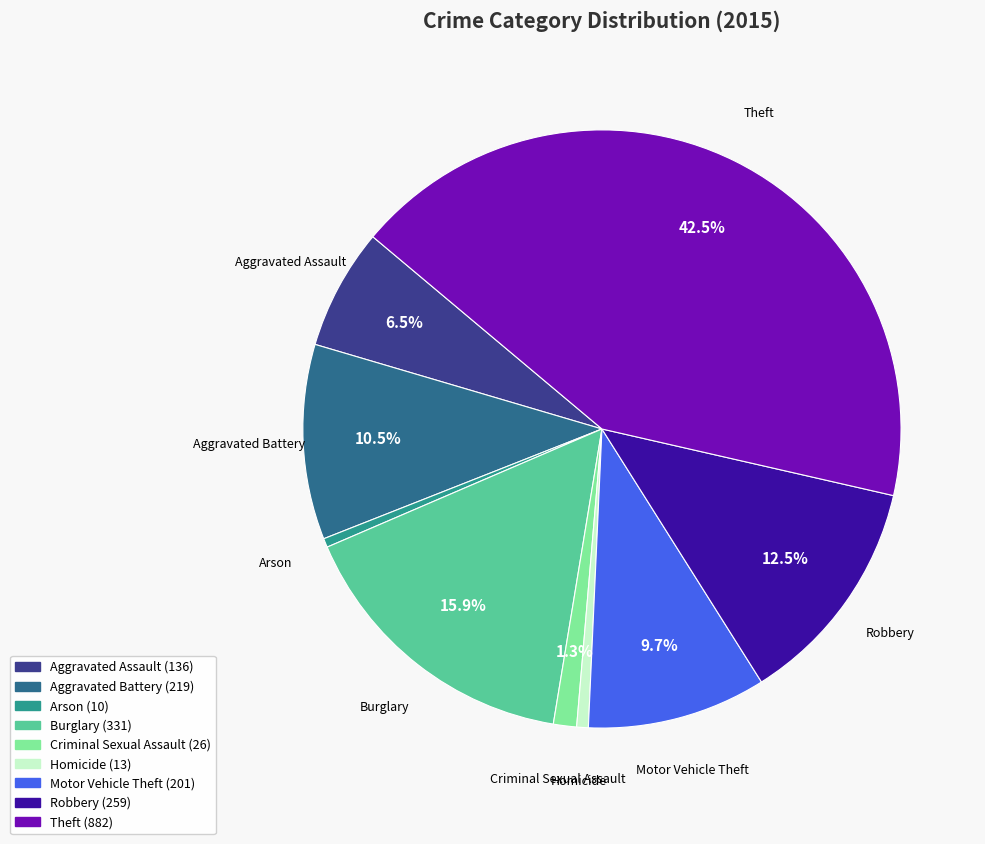

Does any single category account for the majority?

No